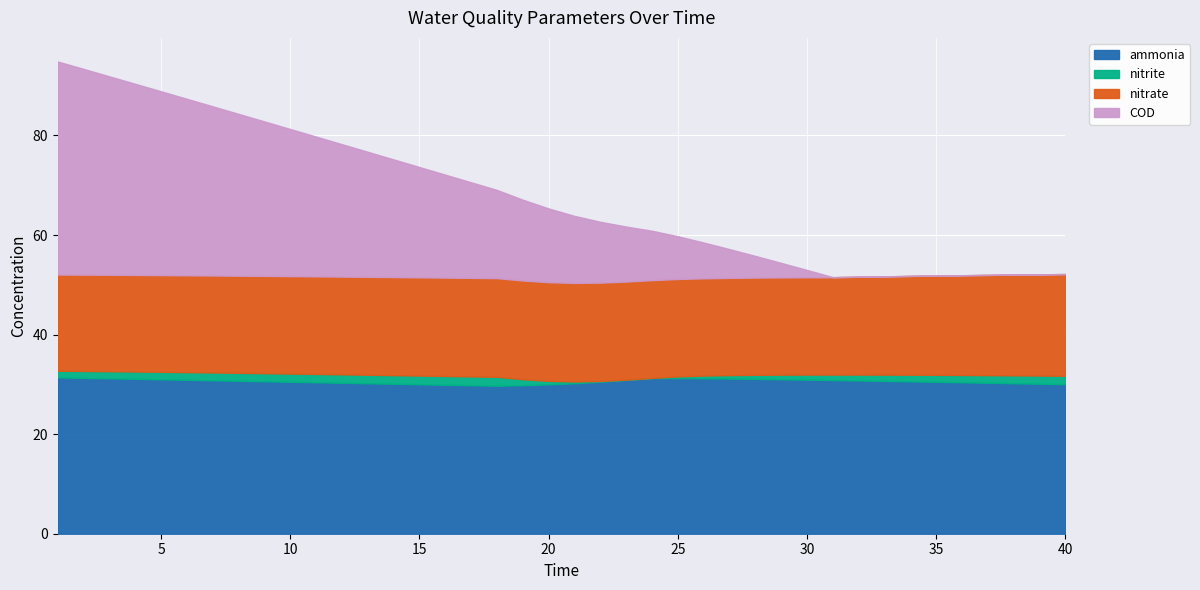

The nitrite series shows 1.6 at 10. True or false?

True